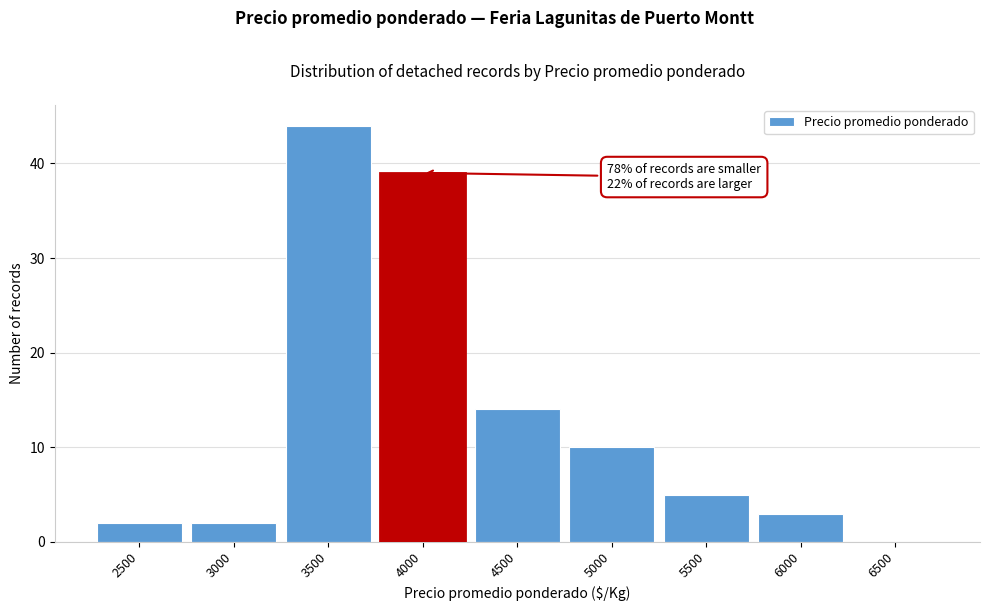

Reading left to right, what are all the values shown in this chart?

2500=2	3000=2	3500=44	4000=39	4500=14	5000=10	5500=5	6000=3	6500=0